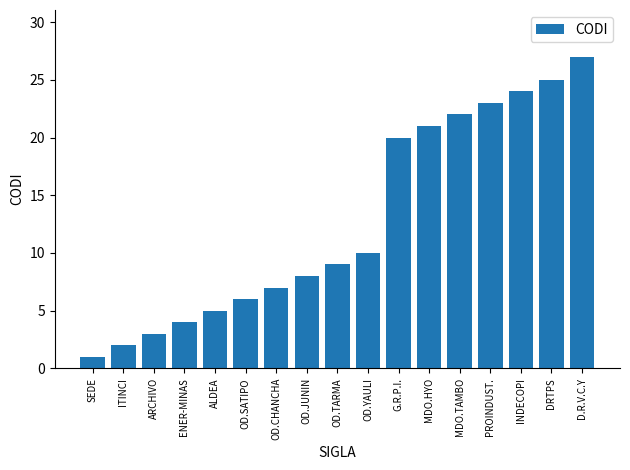

What is the smallest value displayed?

1